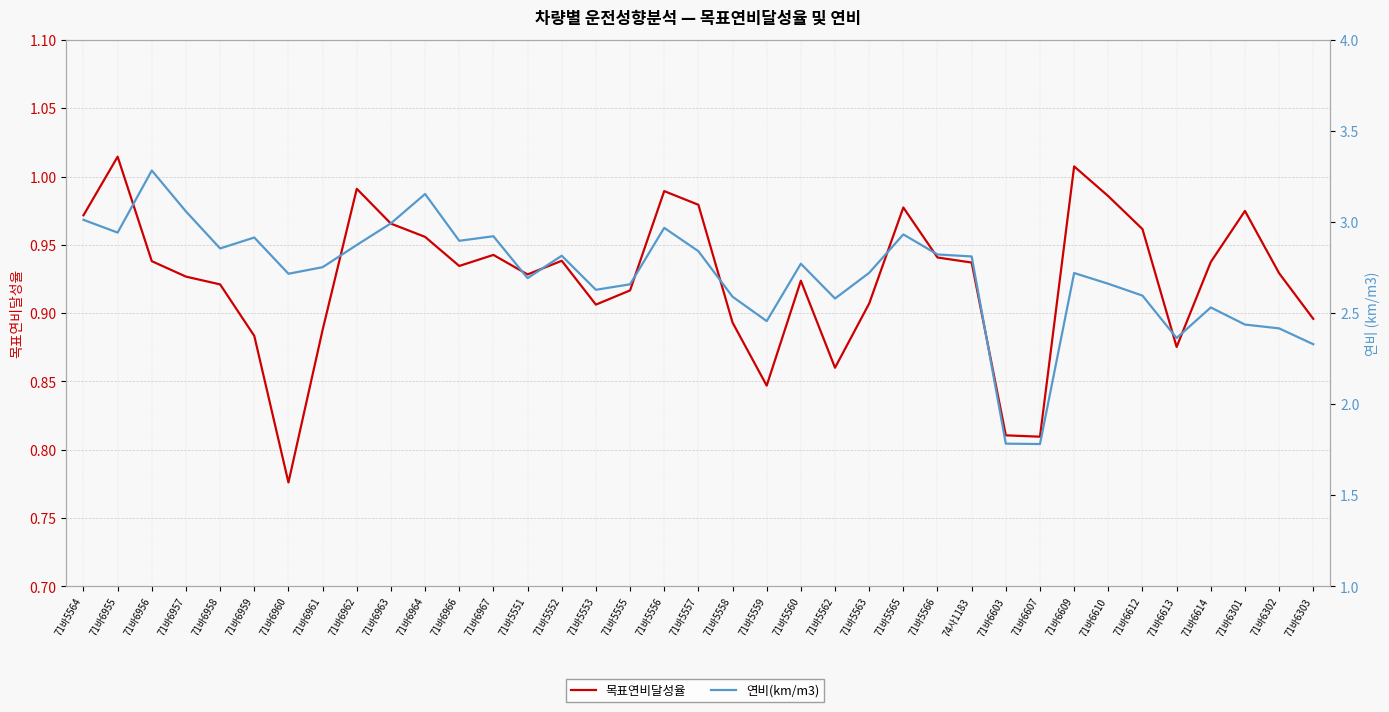

Which series has the widest spread of values?

연비(km/m3)